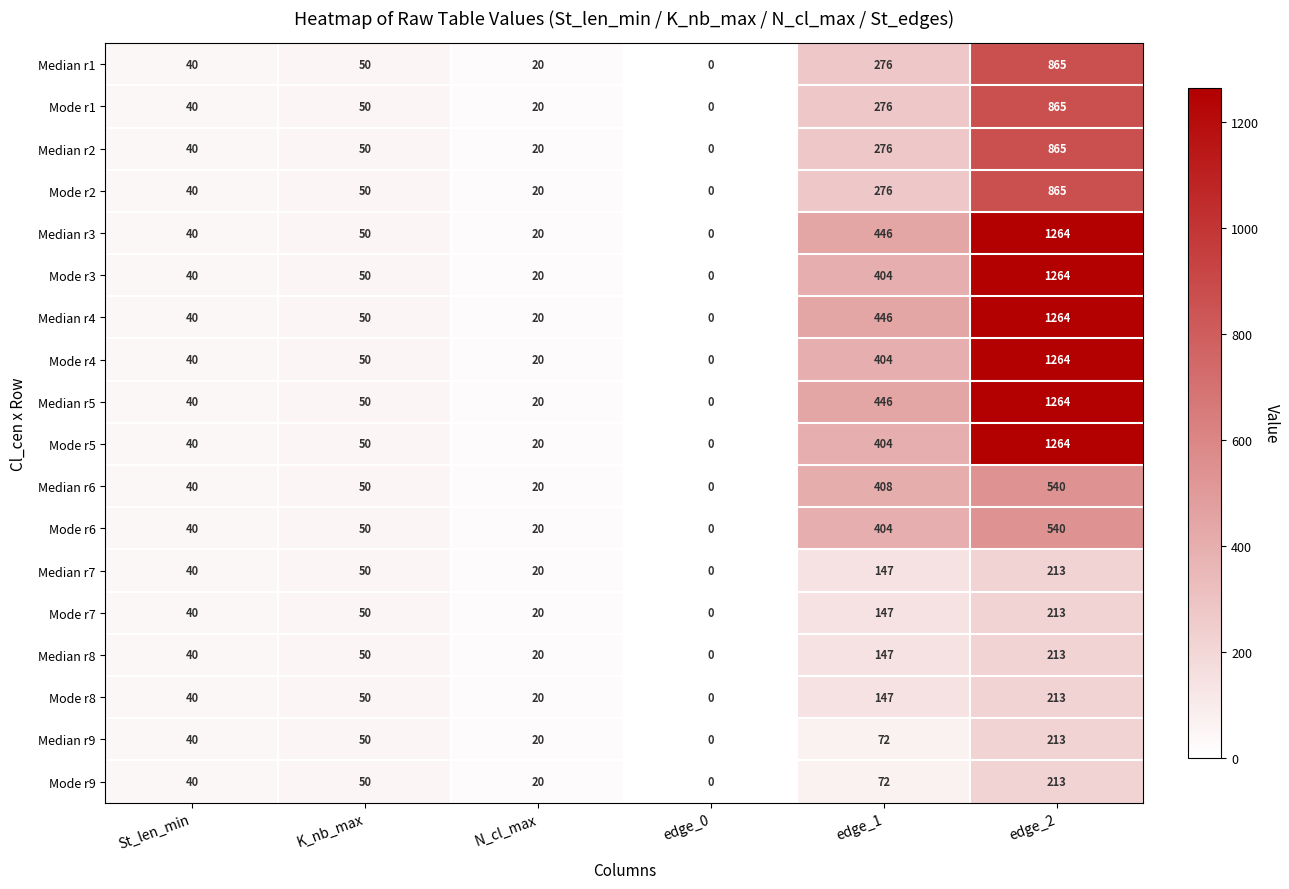

Which label corresponds to the smallest value in the chart?

edge_0